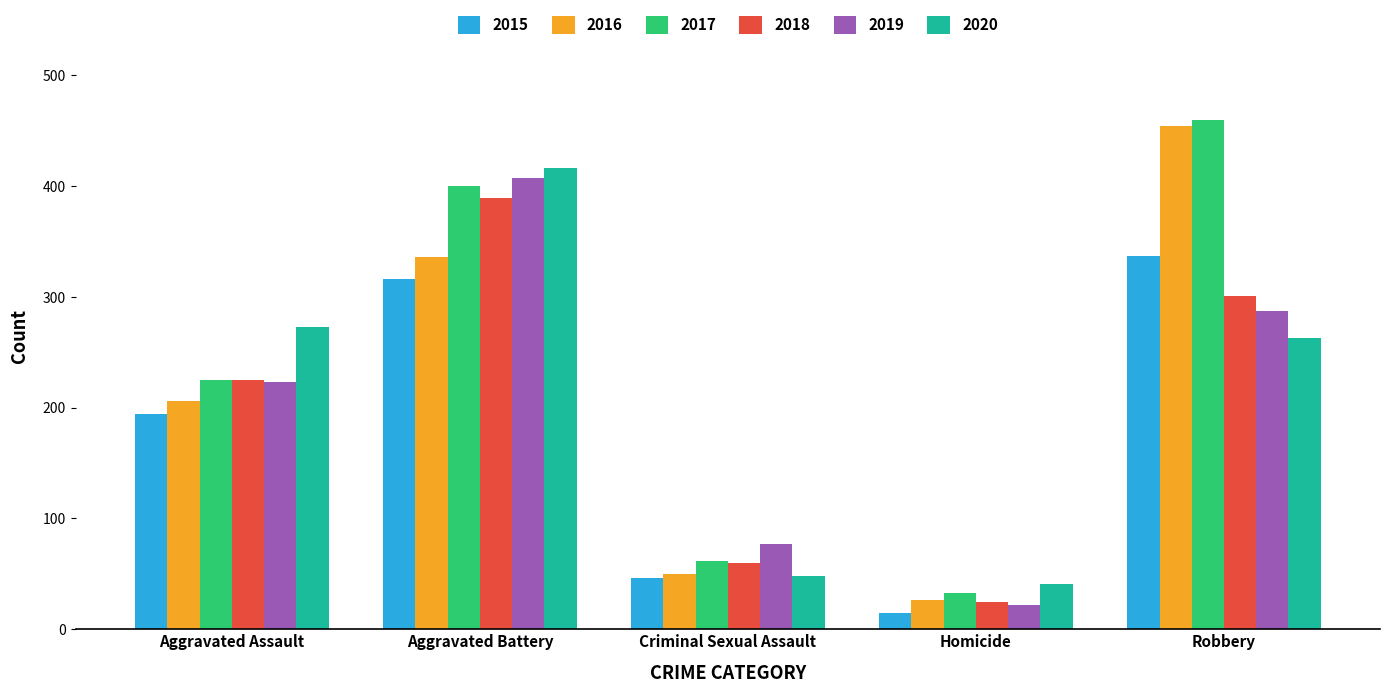

Which series has the largest range (max minus min)?

2016